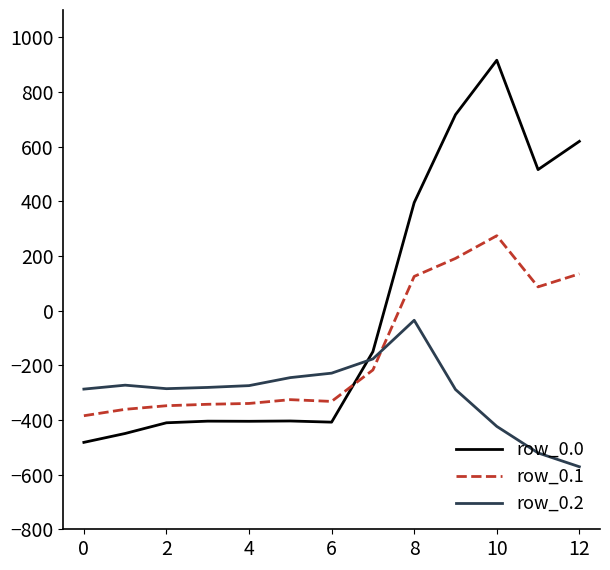

List the series in order of their peak value, highest first.

row_0.0, row_0.1, row_0.2